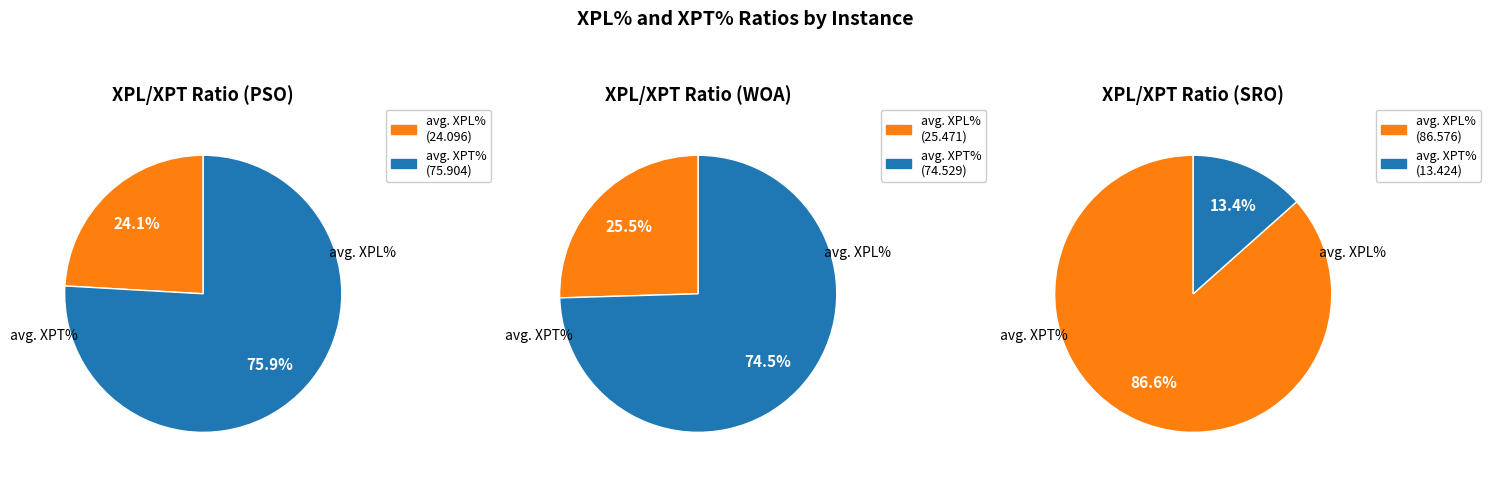

Which has a higher value, SRO or WOA?

SRO